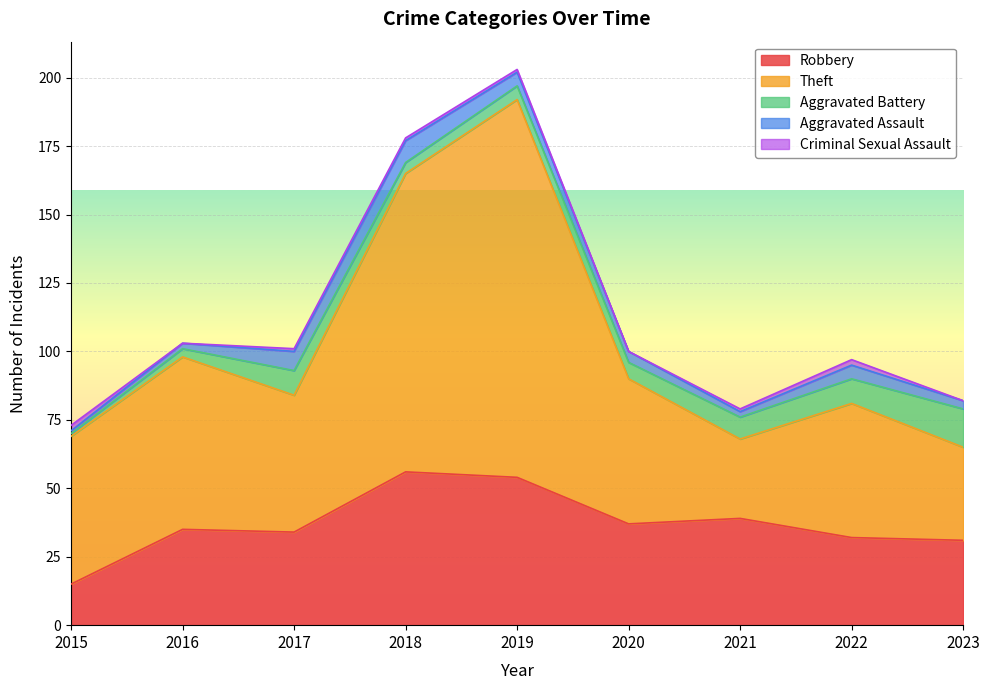

The Robbery series shows 34 at 2017. True or false?

True